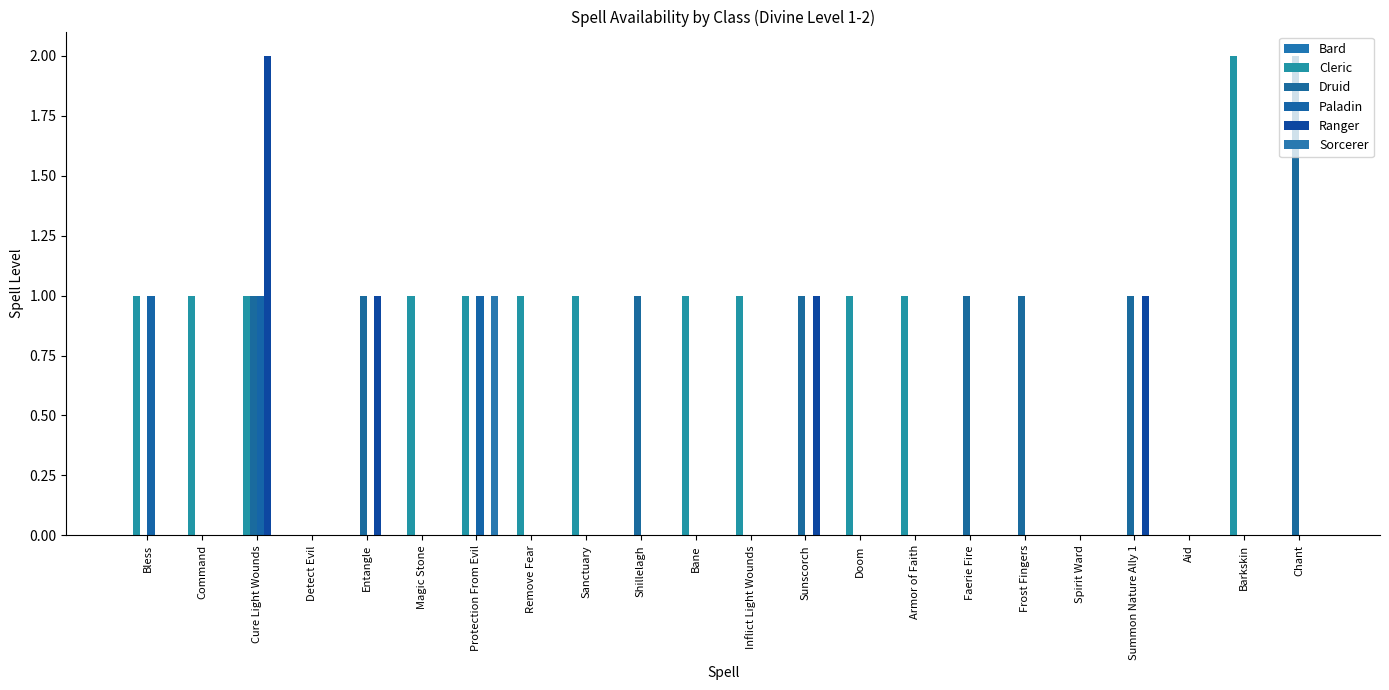

How many groups of bars are there?

22